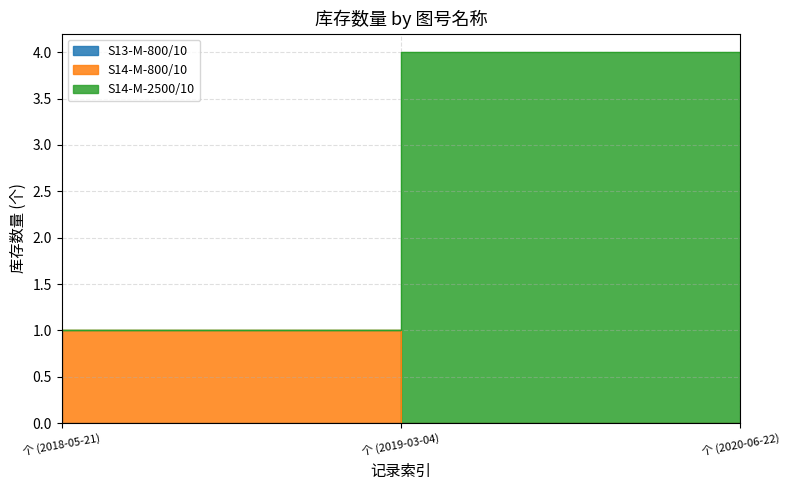

How many S13-M-800/10 values are between 0 and 1?

3